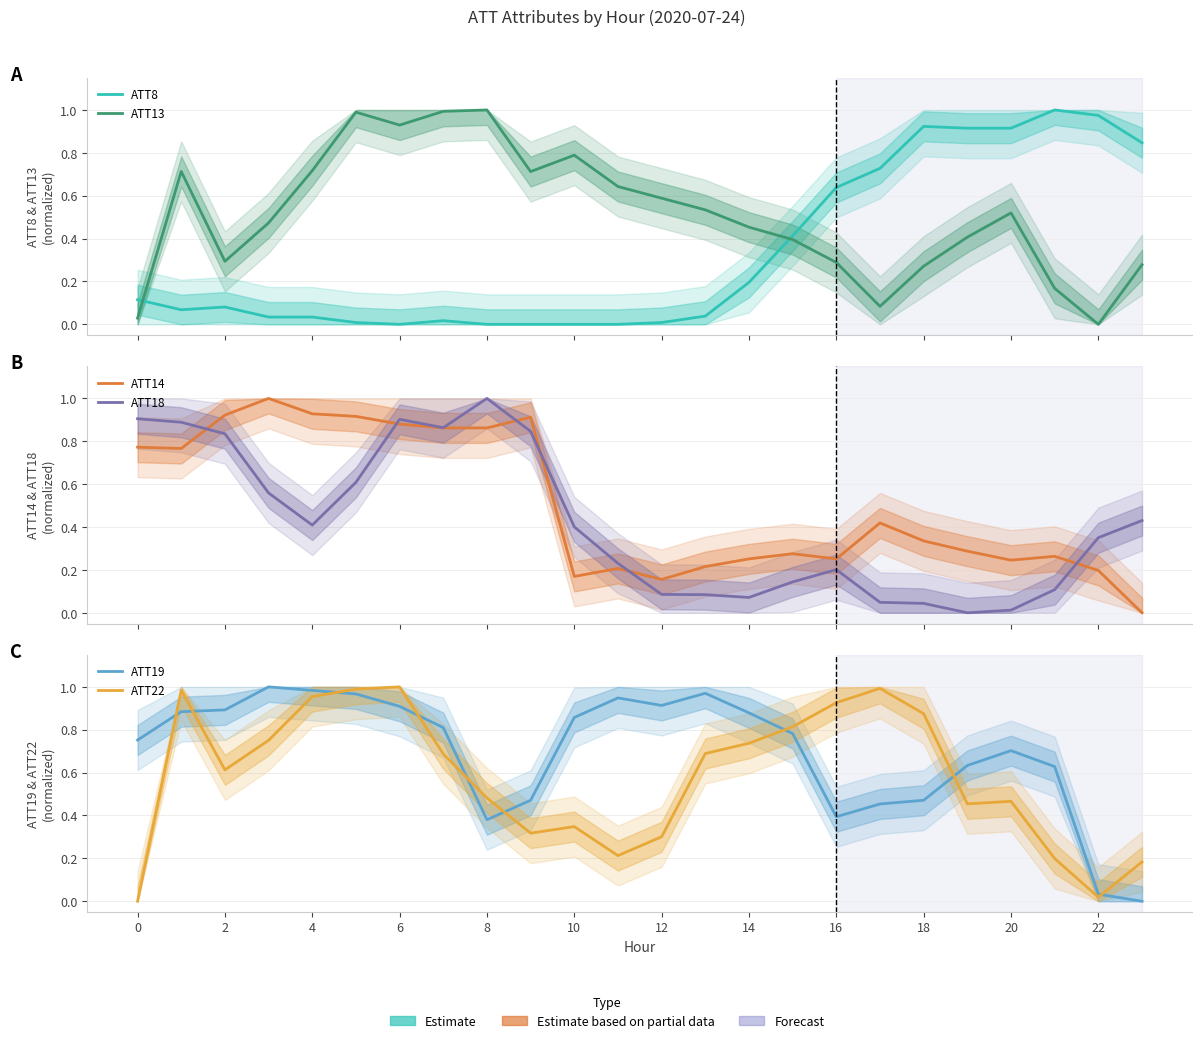

What is the difference between the second highest and minimum values in the ATT8 series?

1.0